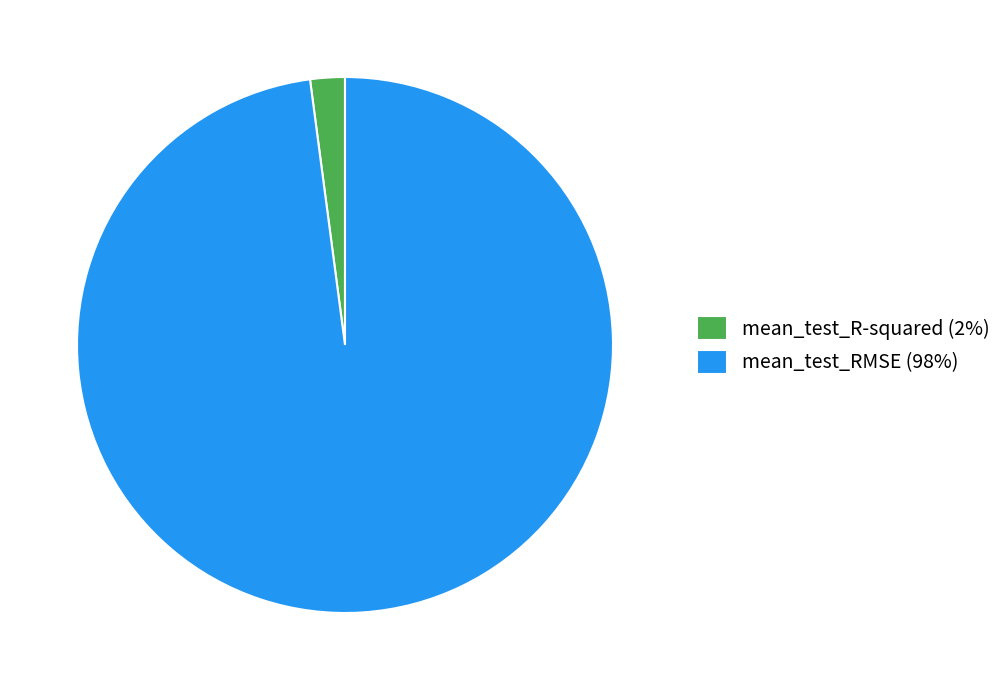

Rank the categories by value from lowest to highest.

mean_test_R-squared, mean_test_RMSE